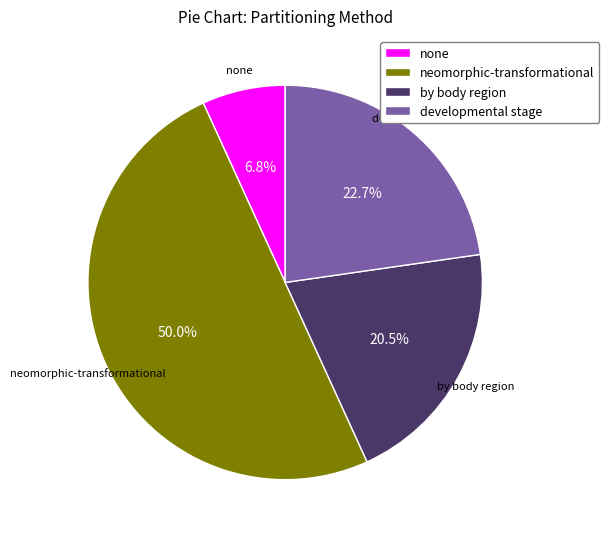

Rank the categories by value from lowest to highest.

none, by body region, developmental stage, neomorphic-transformational